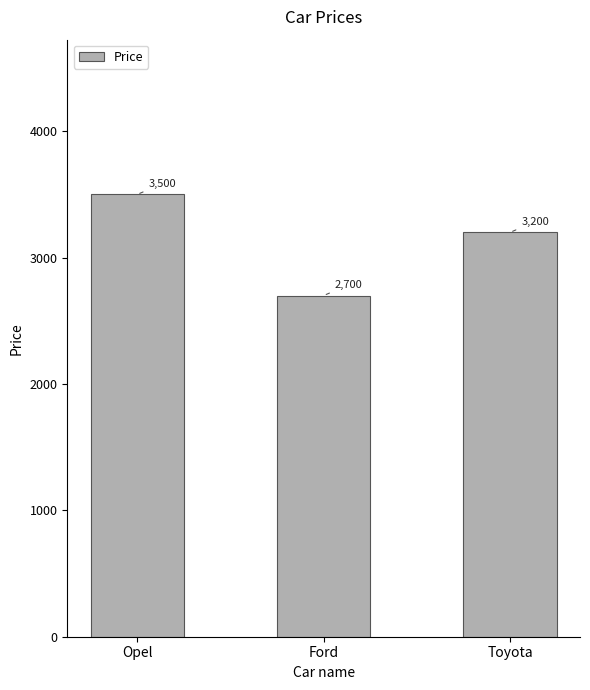

What is the difference between the values at Opel and Toyota?

300